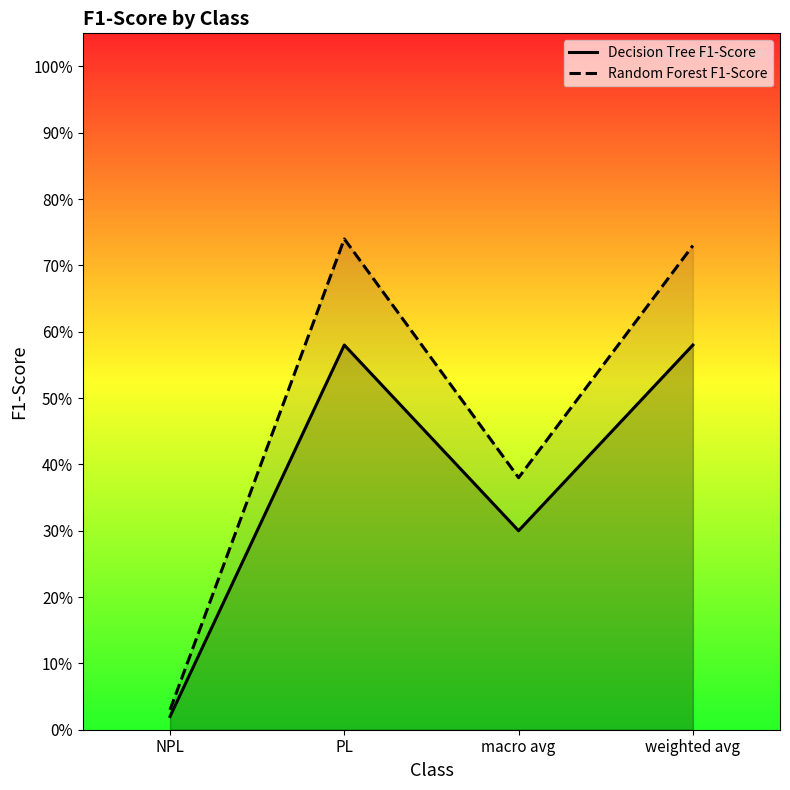

The Random Forest F1-Score series shows 0.2 at macro avg. True or false?

False